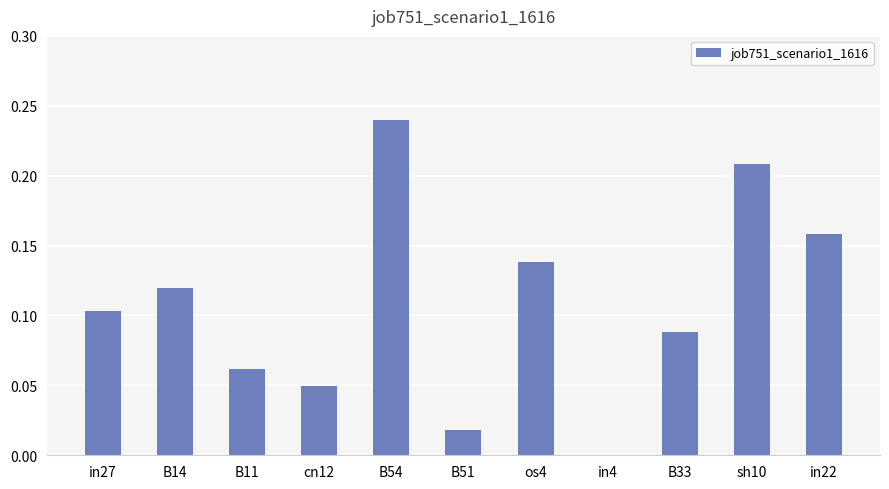

What is the sum of all values?

1.2